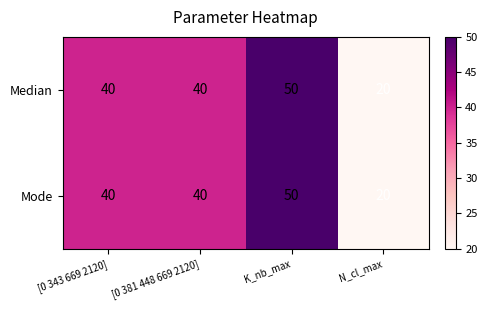

At which category does the chart reach its minimum across all series?

N_cl_max